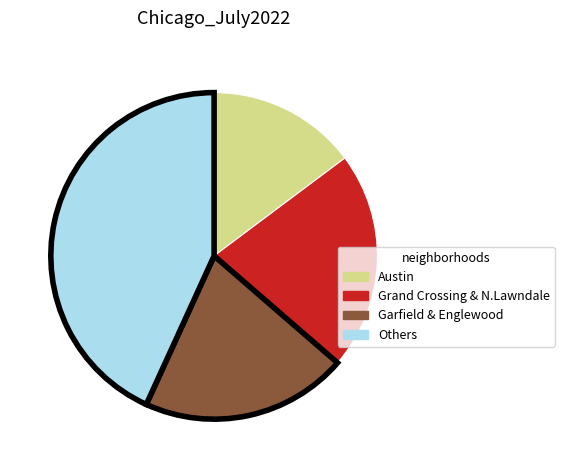

Is there a majority slice in this chart?

No